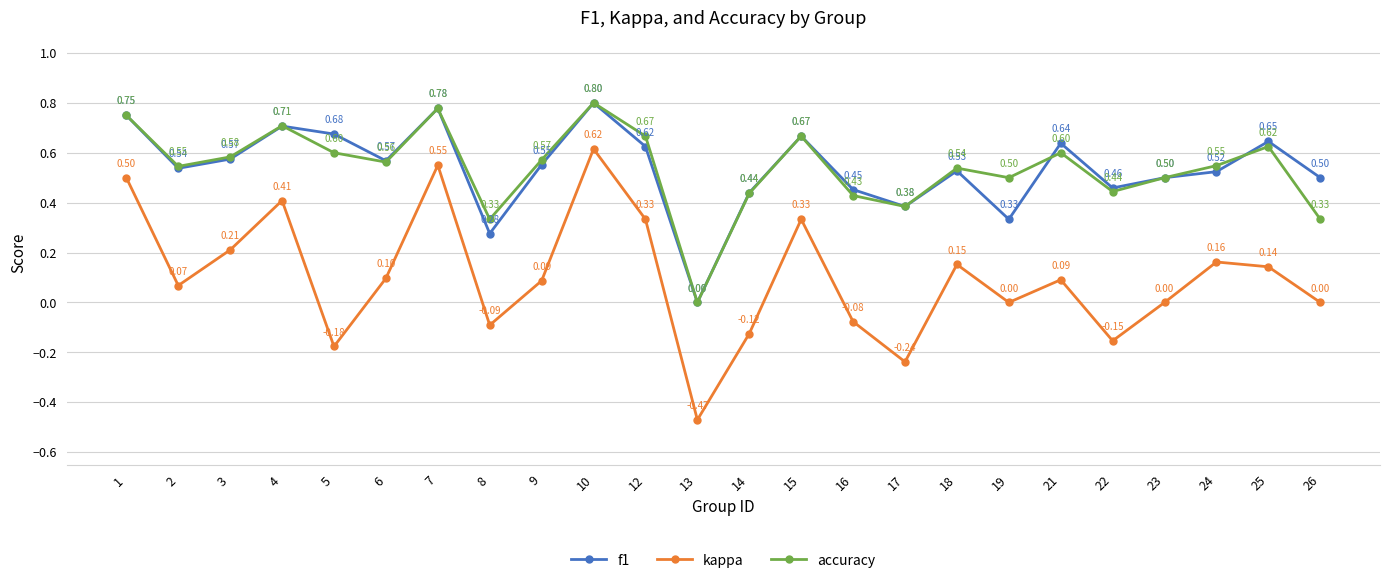

What are all the series names shown in the legend?

f1, kappa, accuracy